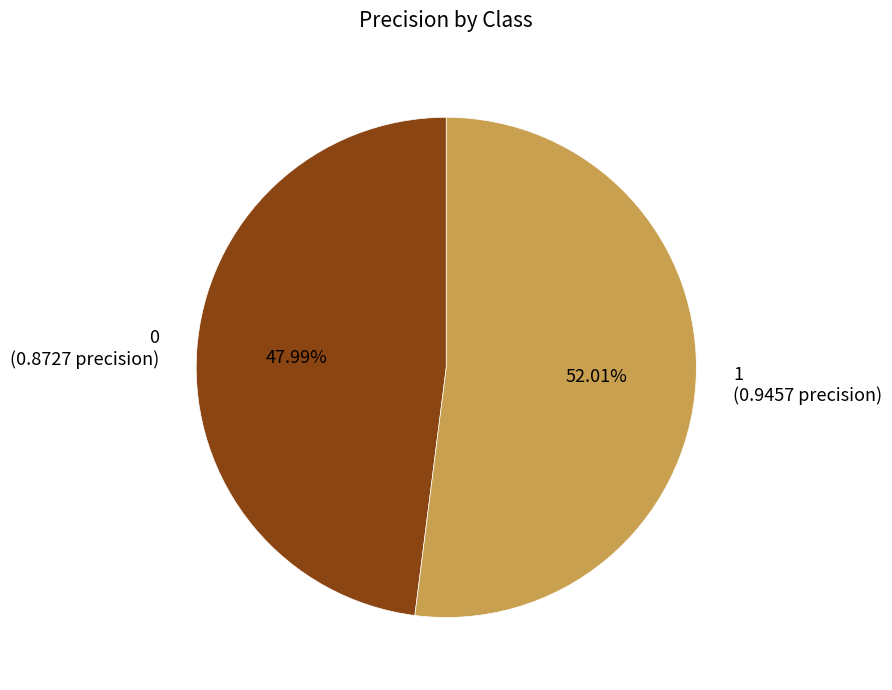

How many segments does this pie chart have?

2